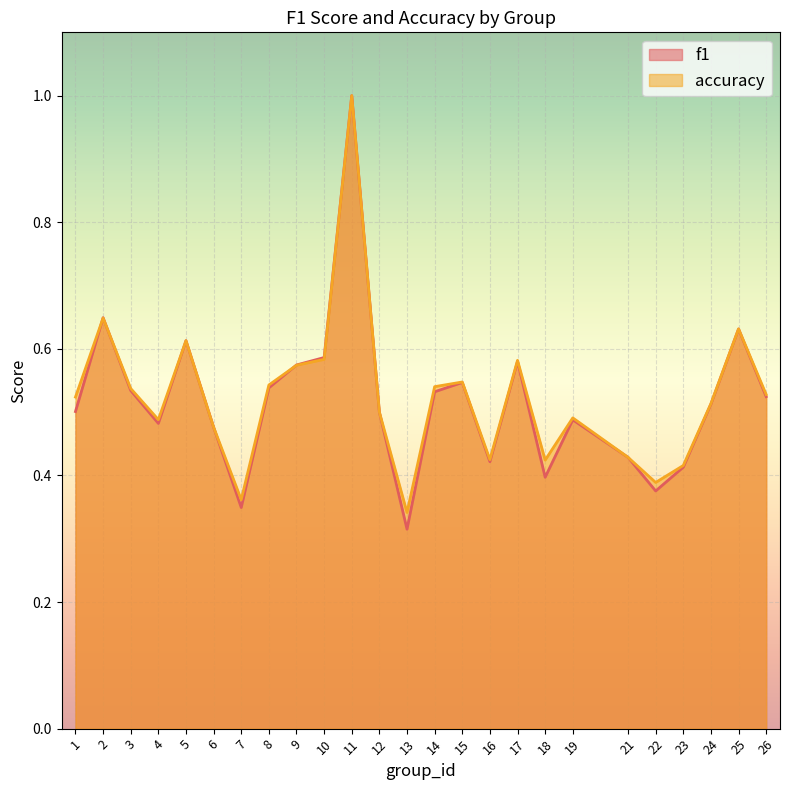

Reading left to right, extract all data points from this chart.

f1: 1=0.5	2=0.6	3=0.5	4=0.5	5=0.6	6=0.5	7=0.3	8=0.5	9=0.6	10=0.6	11=1.0	12=0.5	13=0.3	14=0.5	15=0.5	16=0.4	17=0.6	18=0.4	19=0.5	21=0.4	22=0.4	23=0.4	24=0.5	25=0.6	26=0.5
accuracy: 1=0.5	2=0.6	3=0.5	4=0.5	5=0.6	6=0.5	7=0.4	8=0.5	9=0.6	10=0.6	11=1.0	12=0.5	13=0.3	14=0.5	15=0.5	16=0.4	17=0.6	18=0.4	19=0.5	21=0.4	22=0.4	23=0.4	24=0.5	25=0.6	26=0.5